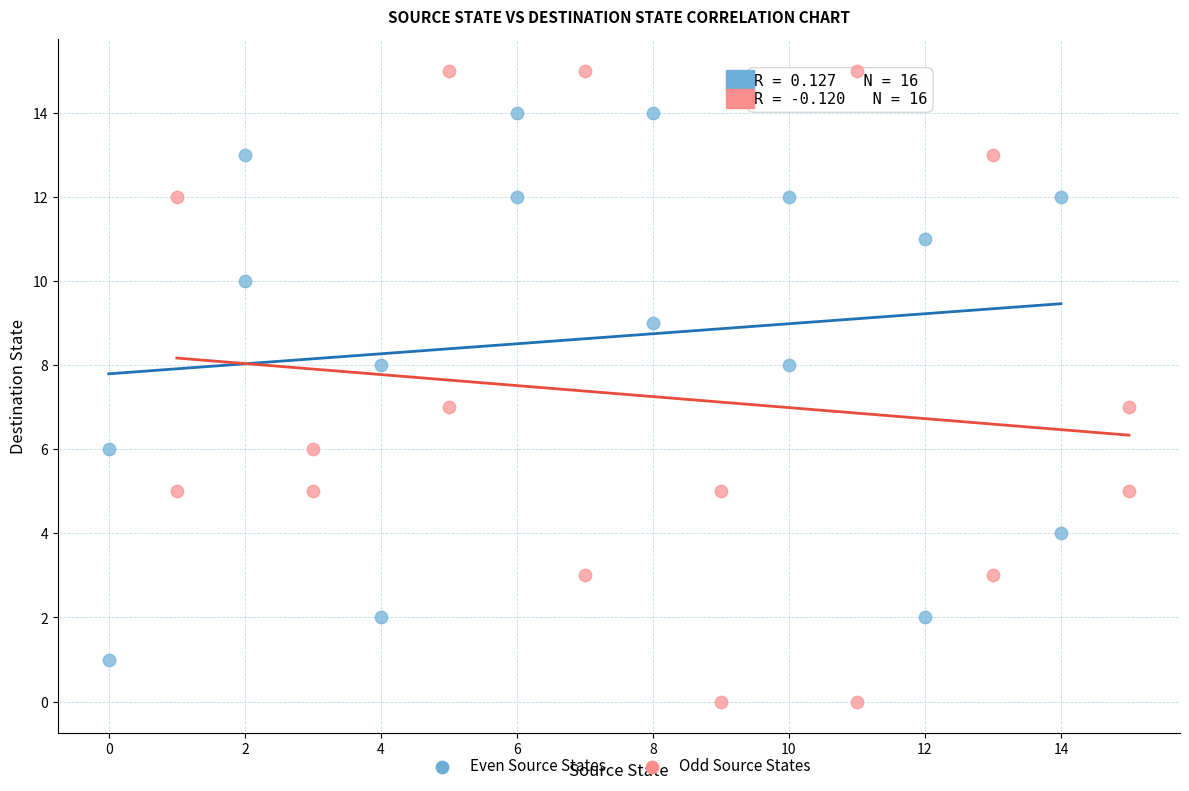

Which series contains the lowest Y value?

Odd Source States